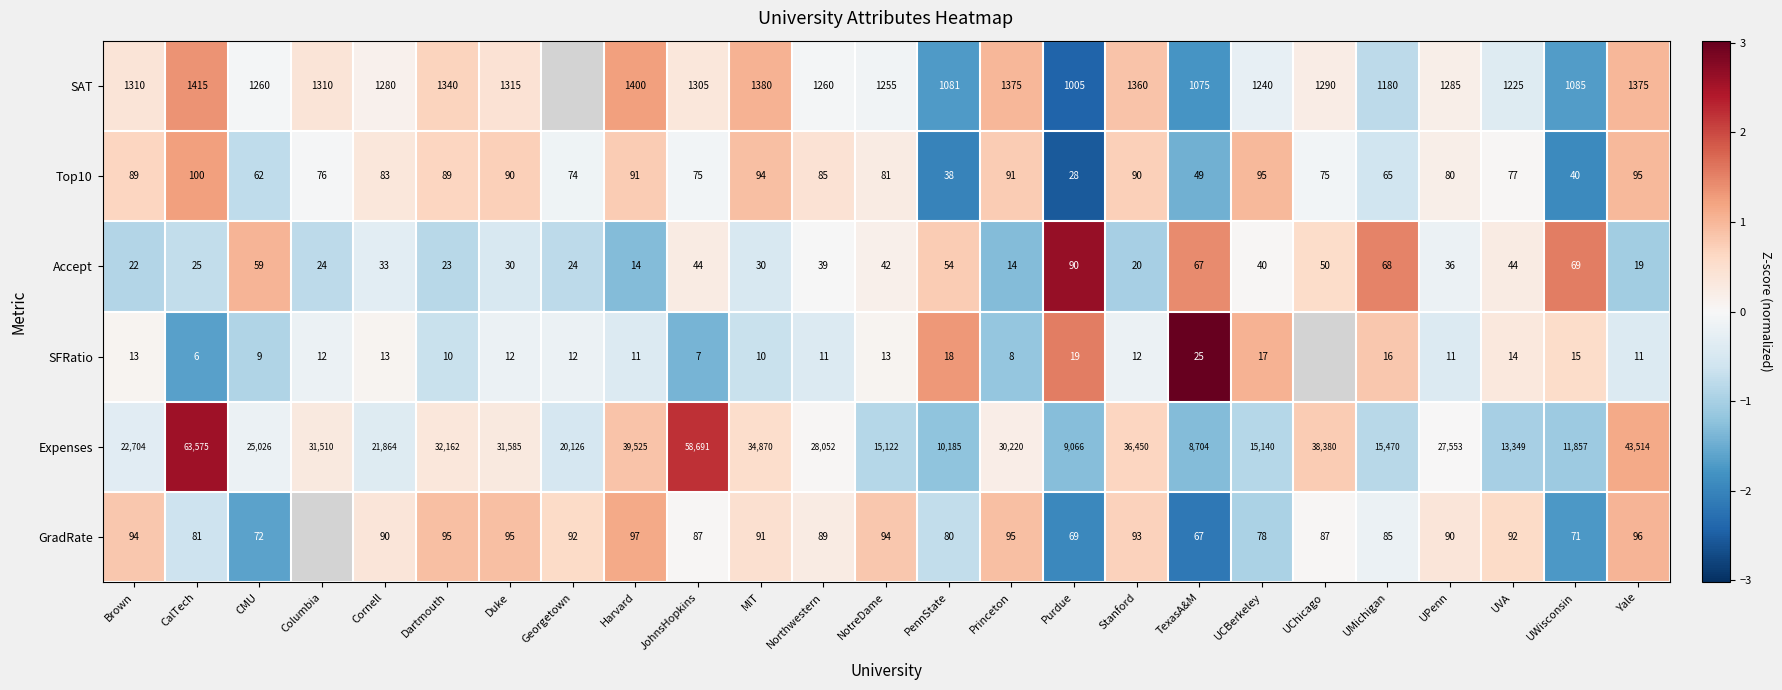

Rank the series at Northwestern from lowest to highest value.

SFRatio, Accept, Top10, GradRate, SAT, Expenses